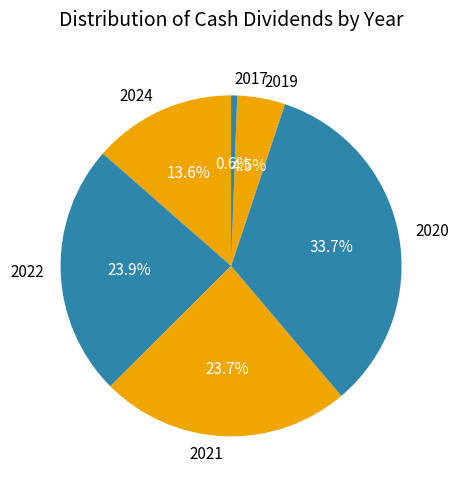

The 2017 slice represents 11% of the pie. True or false?

False